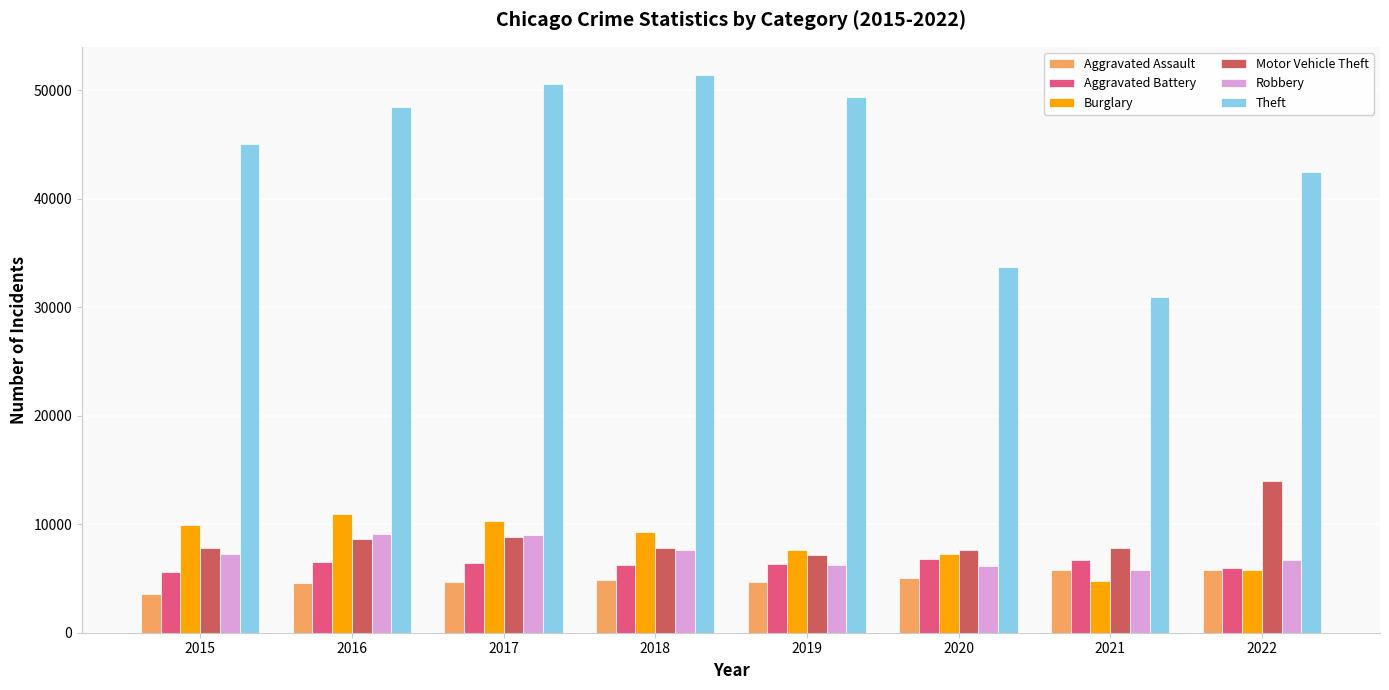

Are the bars grouped side by side (vs. stacked)?

Yes